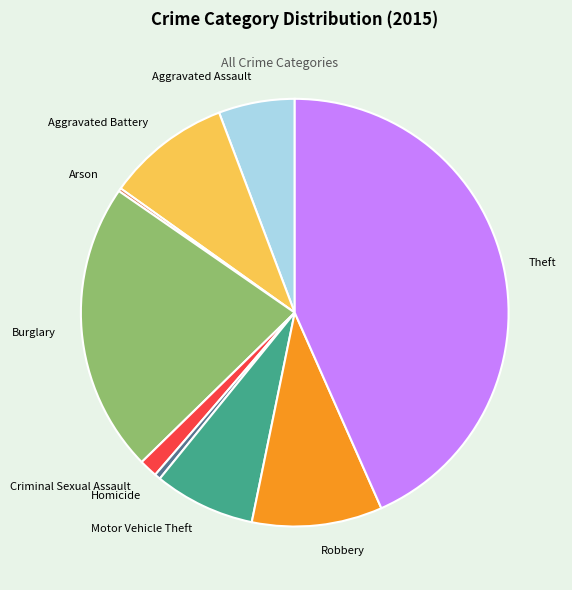

Which slice is the largest?

Theft